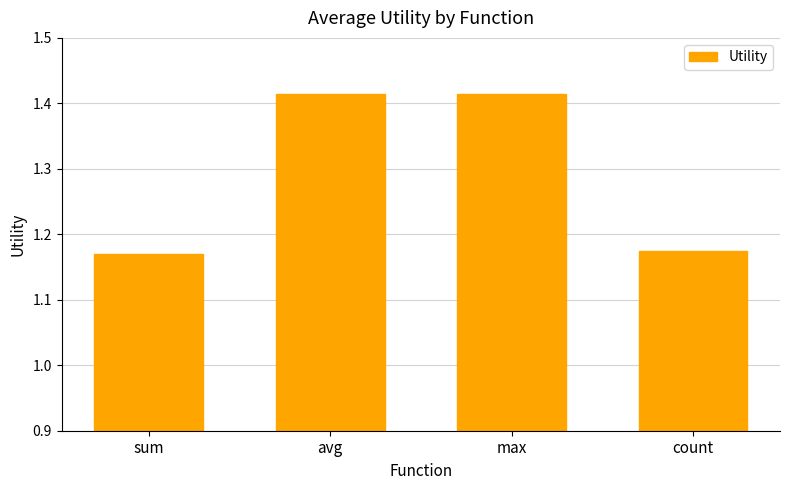

What is the label of the 2nd bar from the left?

avg